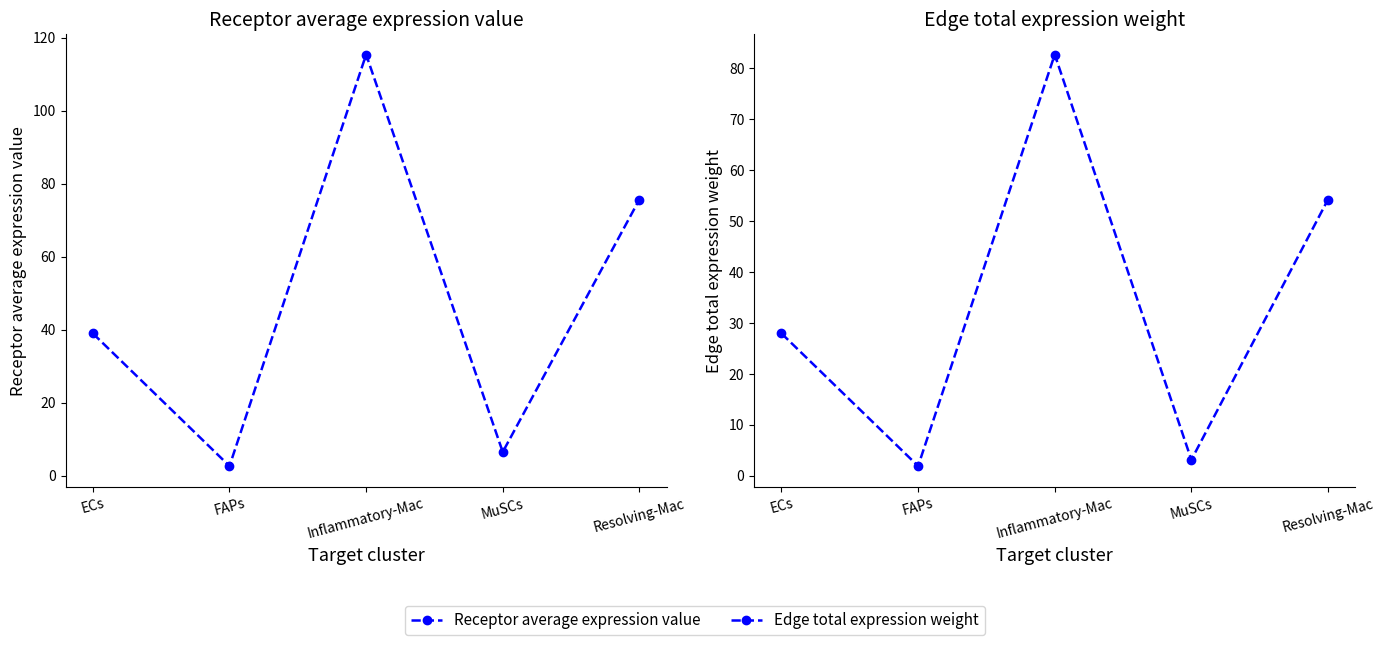

Is the value of Edge total expression weight at Inflammatory-Mac greater than the value of Receptor average expression value at FAPs?

Yes